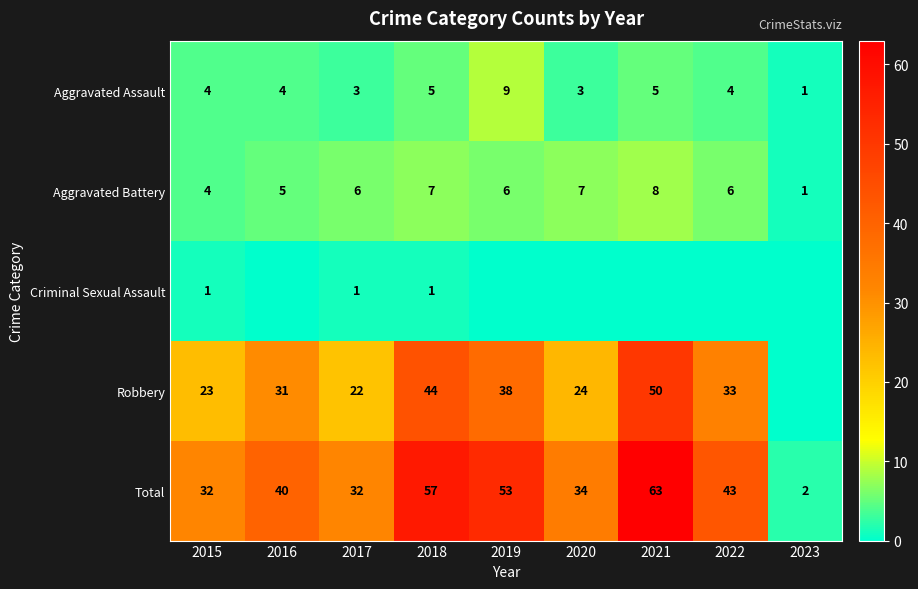

What is the spread (max minus min) of values at 2018?

56